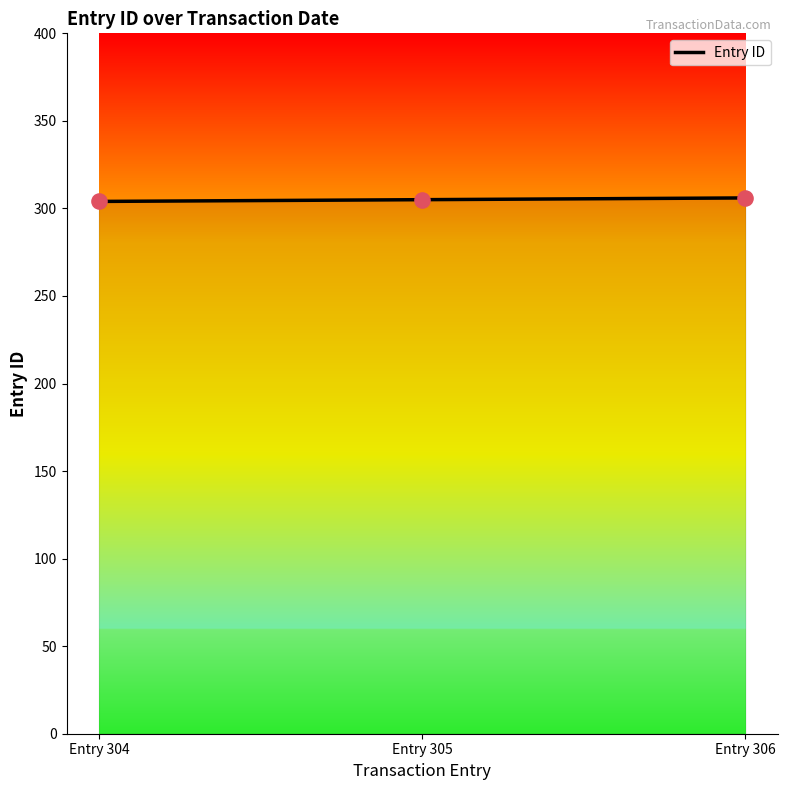

What is the change in value from Entry 304 to Entry 305?

+1